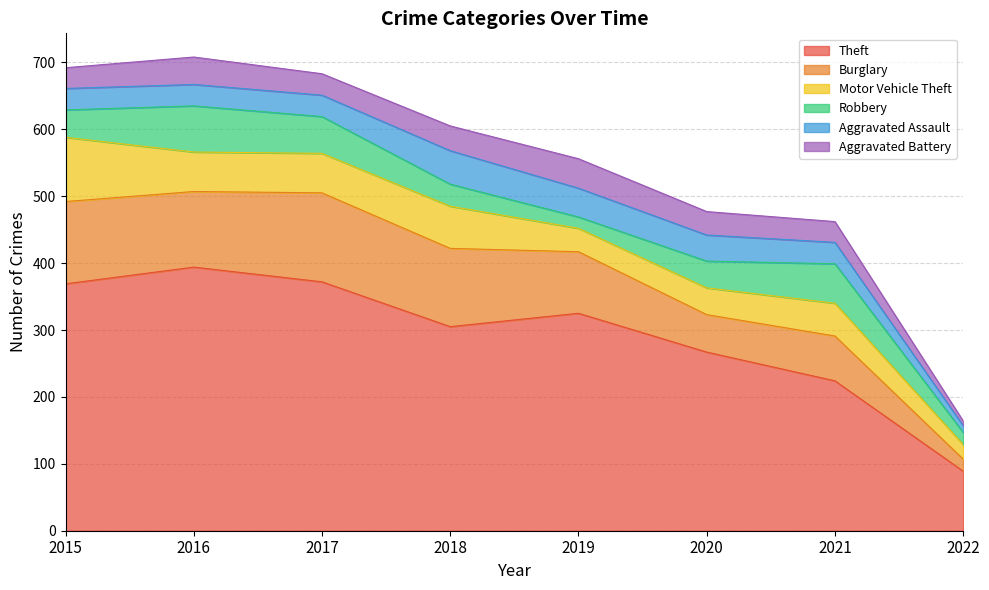

How many lines are shown in the chart?

6